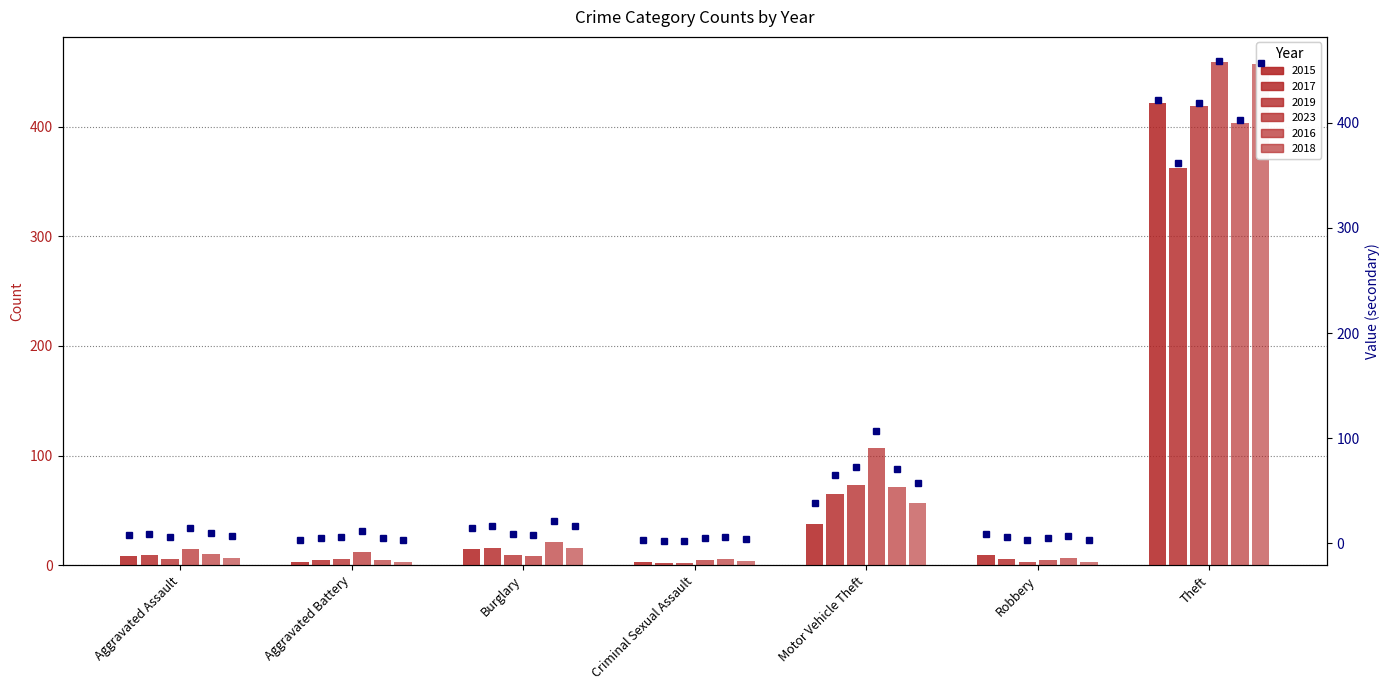

What is the maximum value shown in the chart?

459